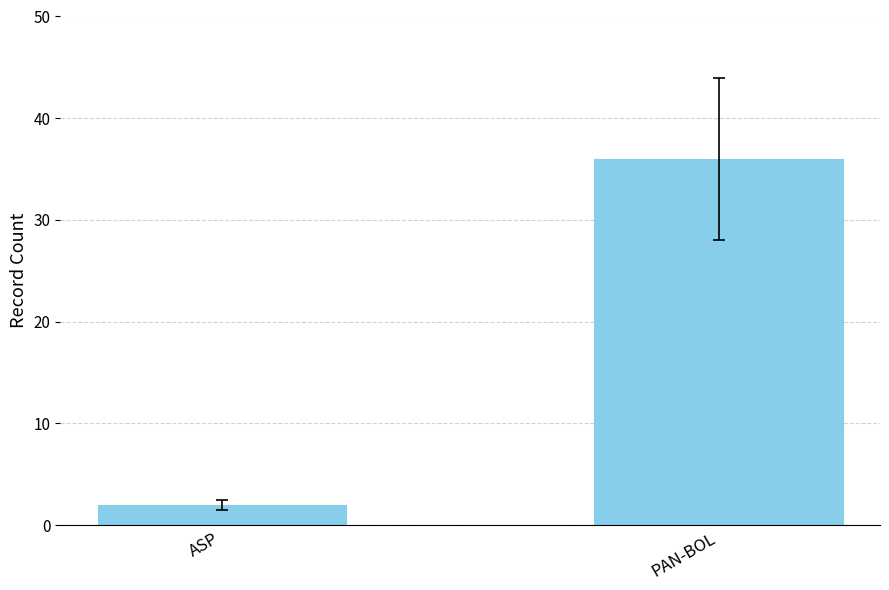

True or false: the data shows 36 at PAN-BOL.

True